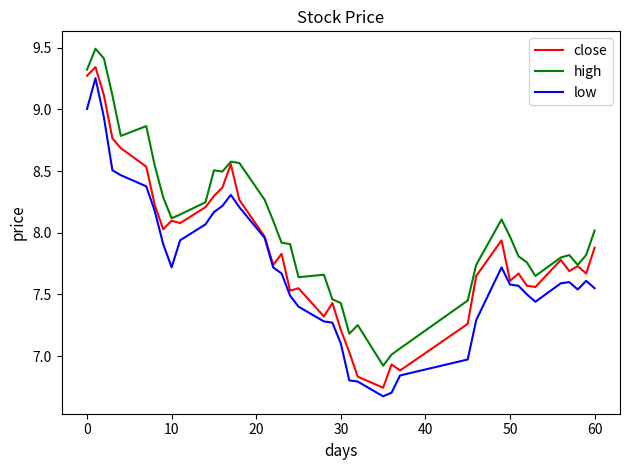

True or false: high and low cross at least once.

False